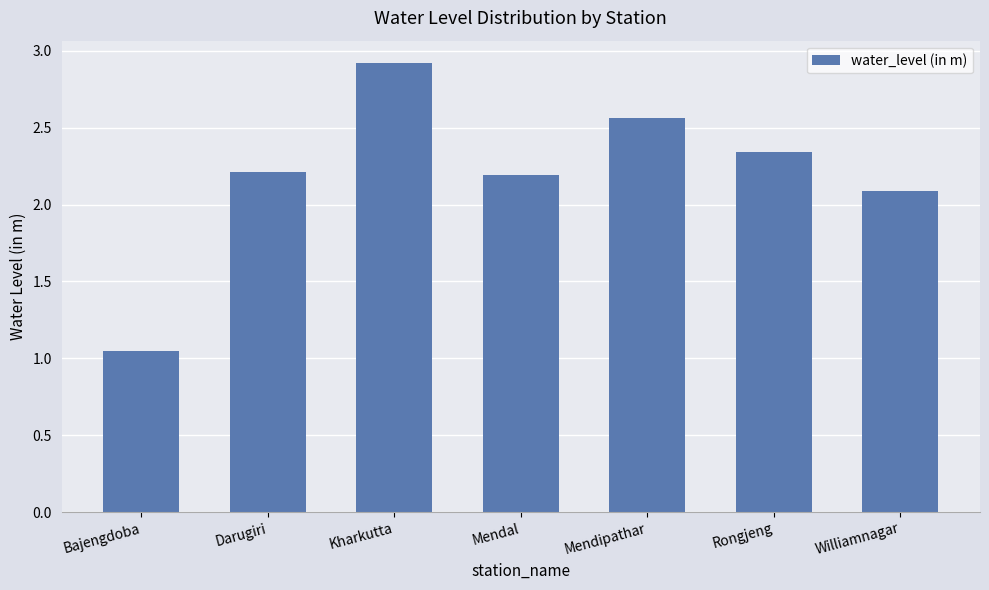

Which has a higher value, Kharkutta or Rongjeng?

Kharkutta